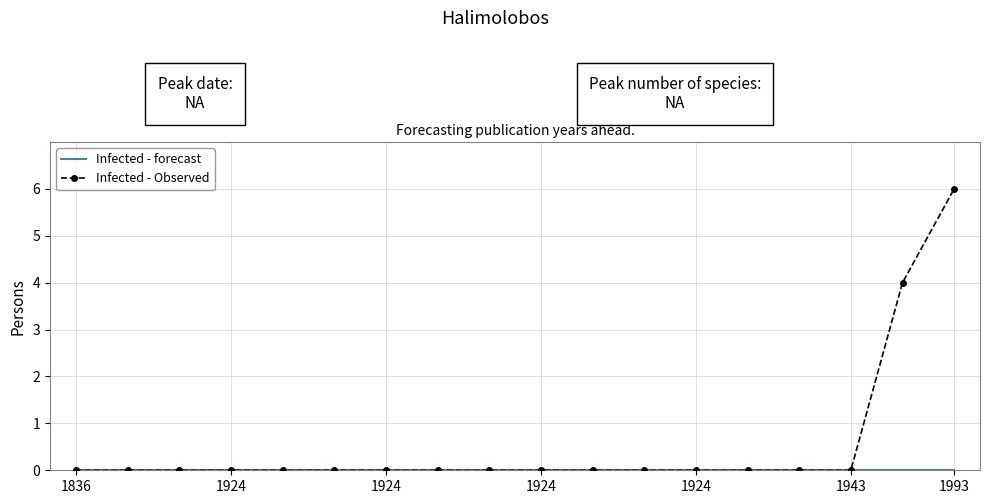

Which series has the widest spread of values?

Infected - Observed